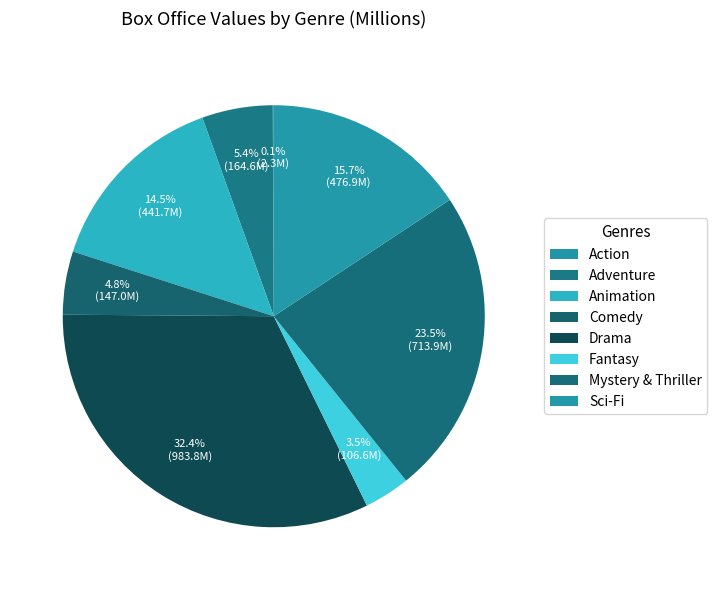

What percentage do Fantasy and Animation together represent?

18.1%